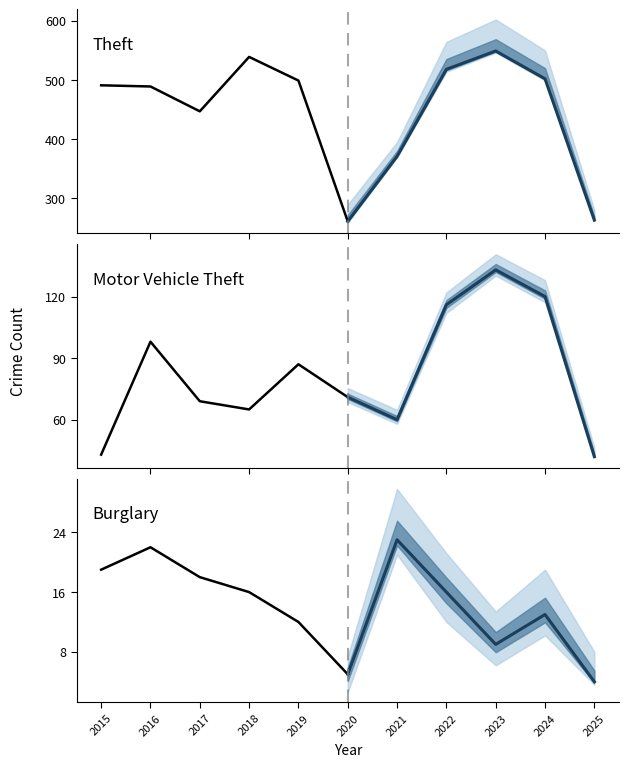

Does the chart display data point markers on the line(s)?

No